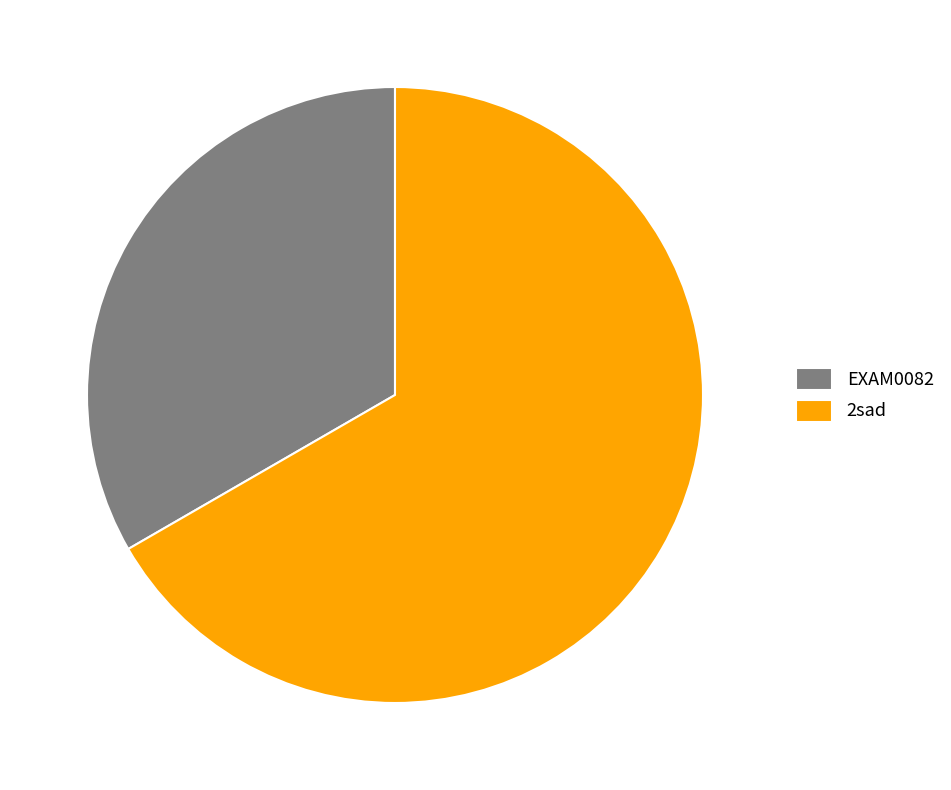

Is the sum of 2sad and EXAM0082 greater than half?

Yes